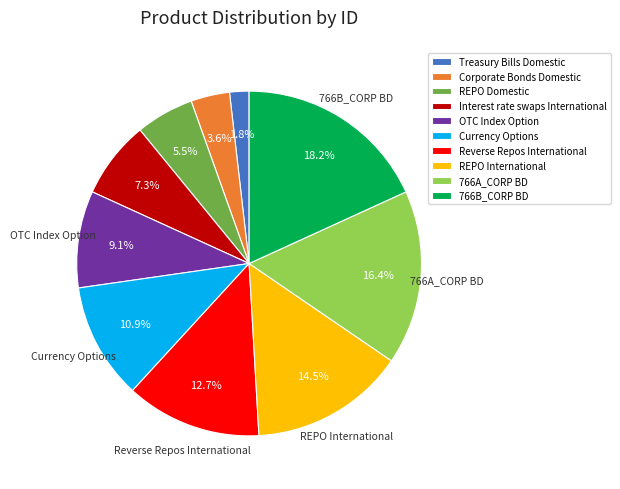

What percentage is NOT represented by Currency Options?

89.1%